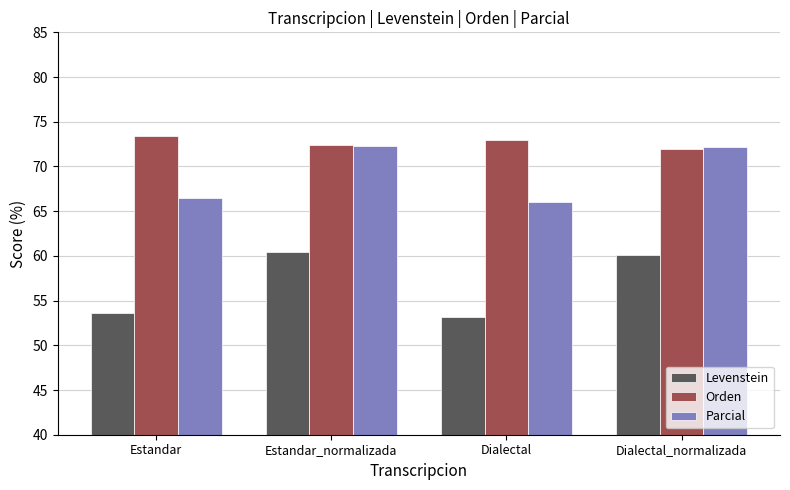

Where does the Orden series first go above 72?

Estandar